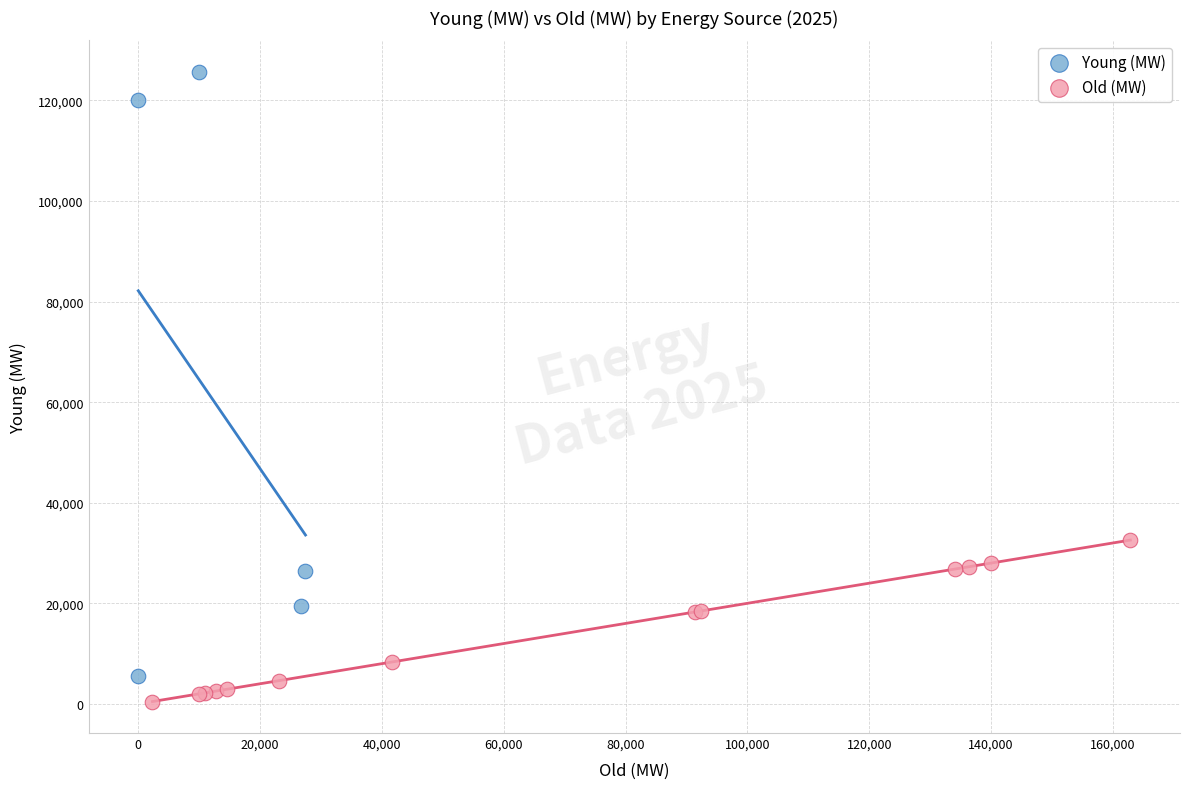

Which series has the widest spread of Y values?

Young (MW)